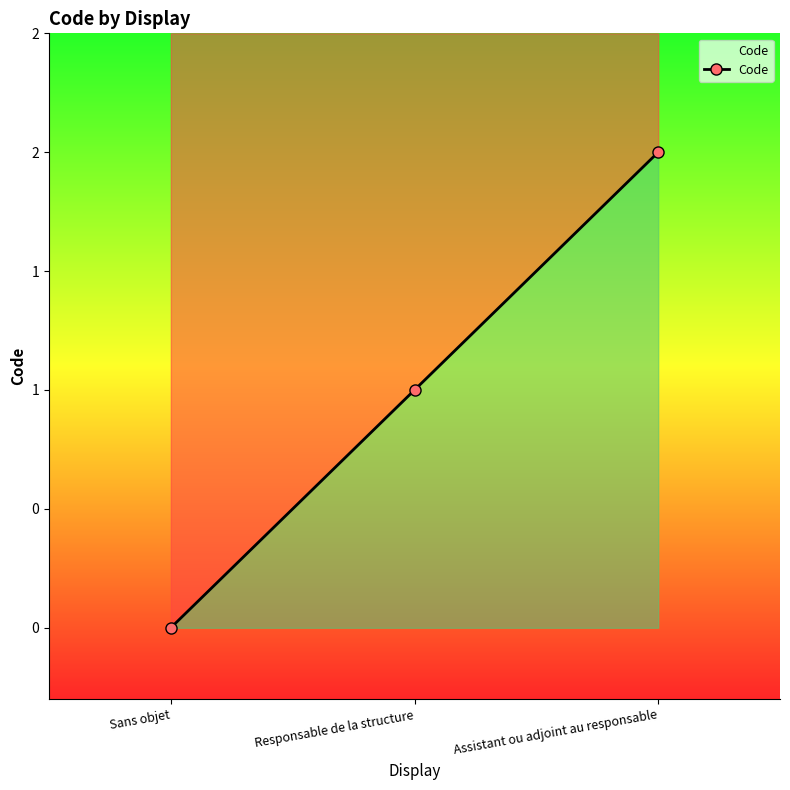

What value does the data have at Responsable de la structure?

1